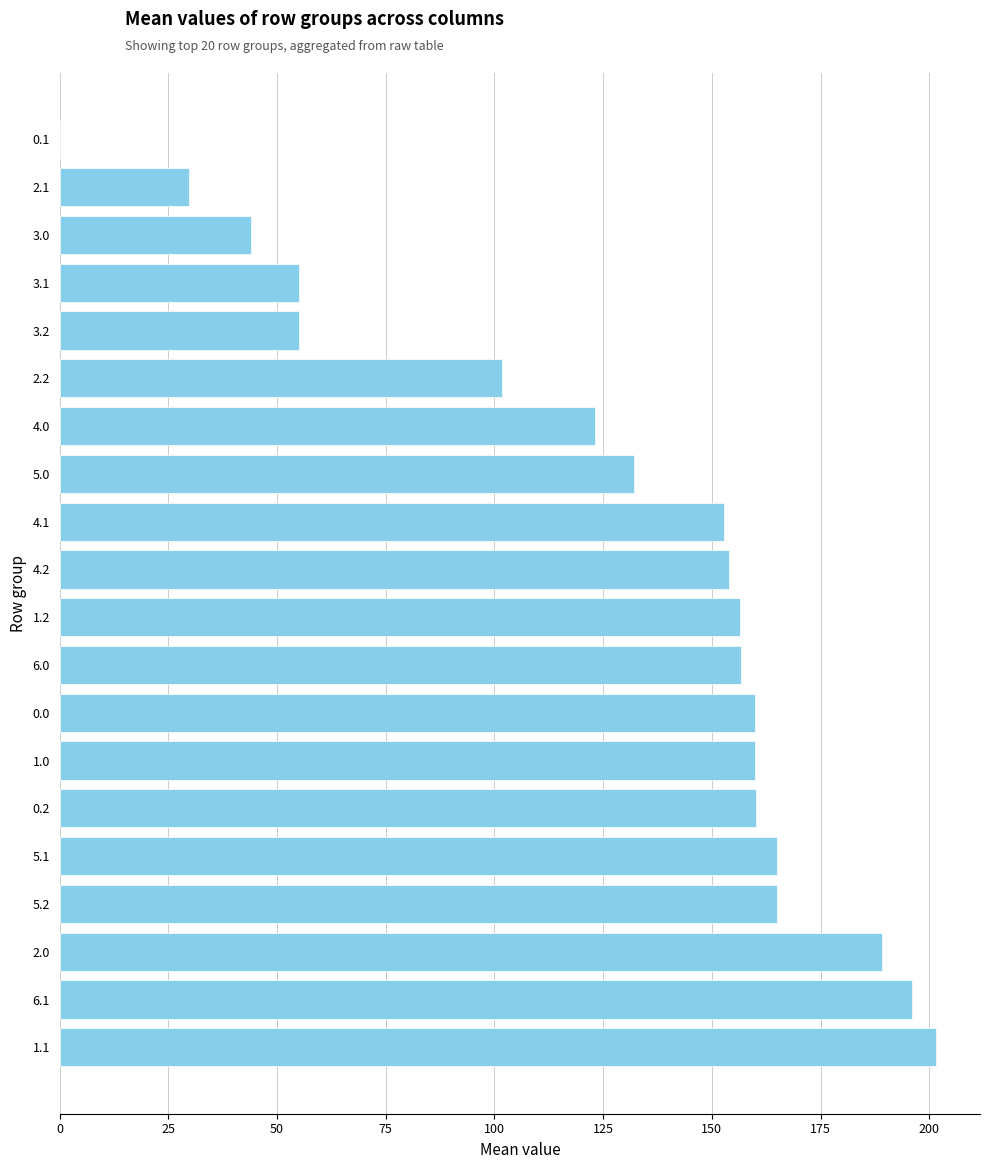

What is the sum of all values?

2557.4